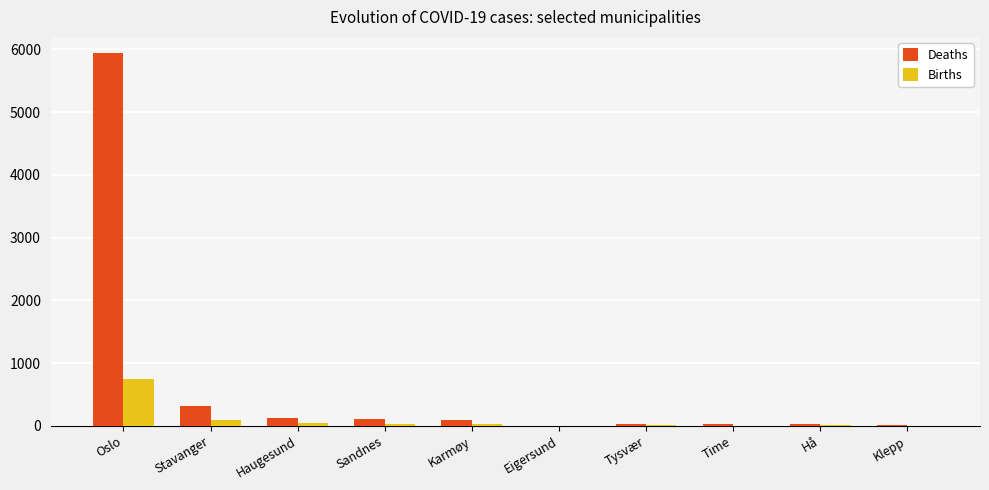

What is the maximum value shown in the chart?

5937